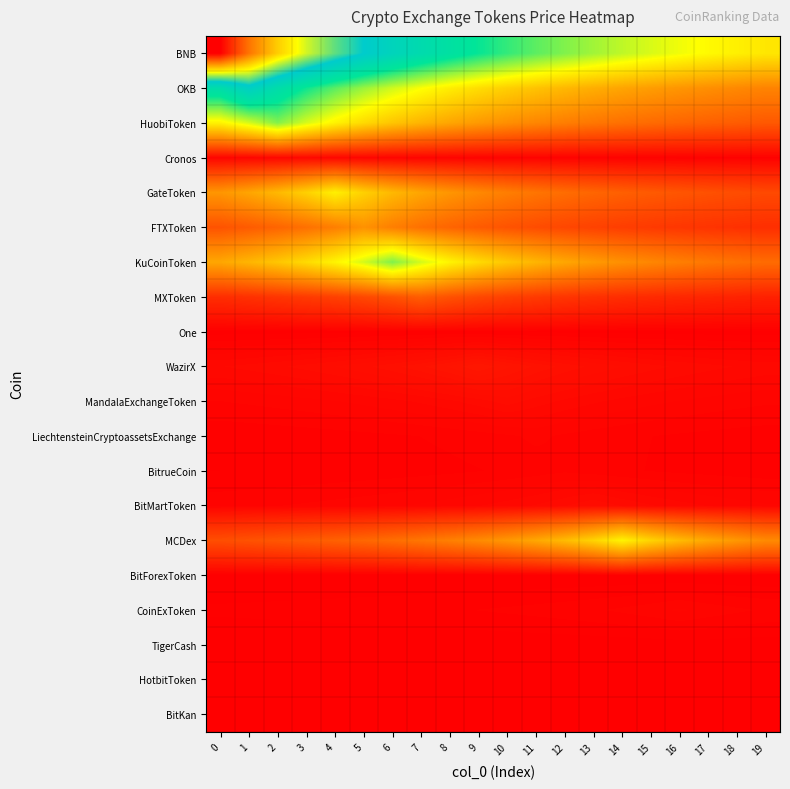

Rank the series by their maximum value, from highest to lowest.

BNB, OKB, KuCoinToken, HuobiToken, MCDex, GateToken, FTXToken, MXToken, WazirX, BitMartToken, MandalaExchangeToken, Cronos, CoinExToken, LiechtensteinCryptoassetsExchange, BitrueCoin, One, HotbitToken, TigerCash, BitForexToken, BitKan